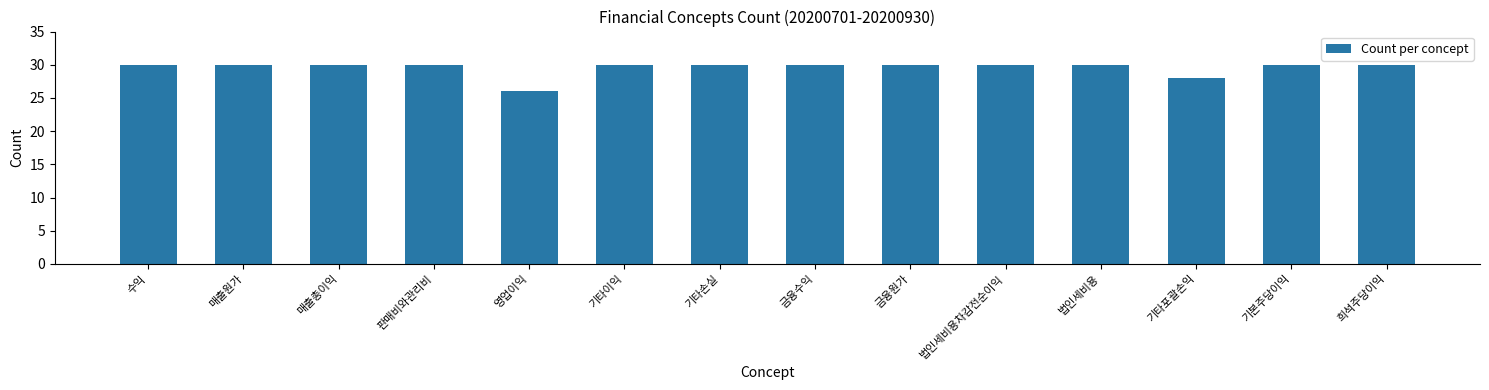

What is the label of the 3rd bar from the left?

매출총이익